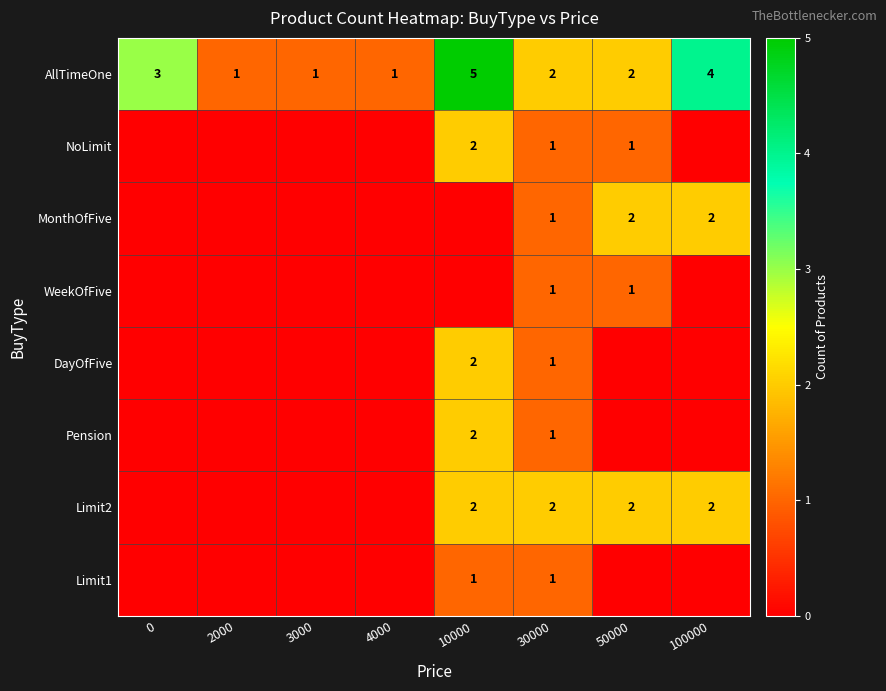

The Limit1 series shows 1 at 30000. True or false?

True